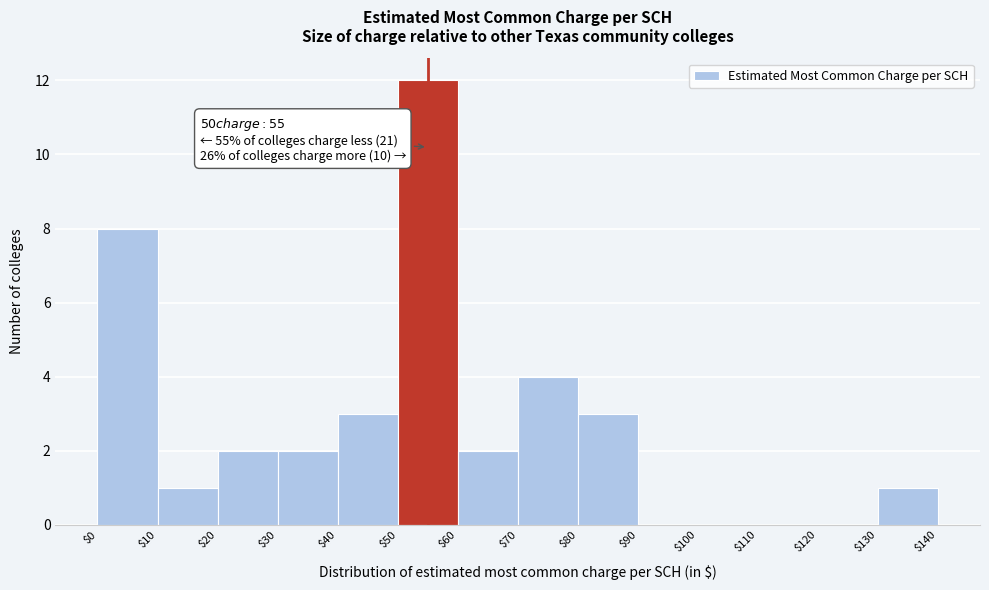

Over which range of the x-axis is the bar tallest?

$50 to $60